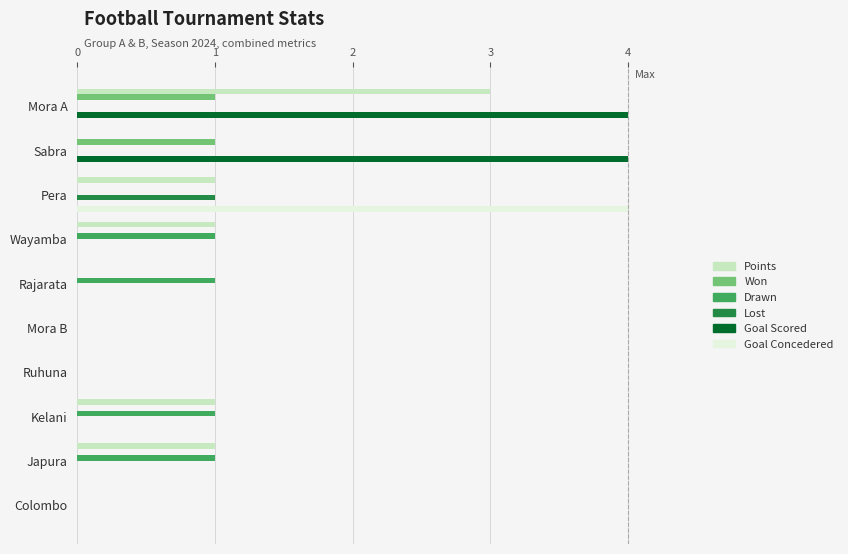

How many data points does each series have?

10